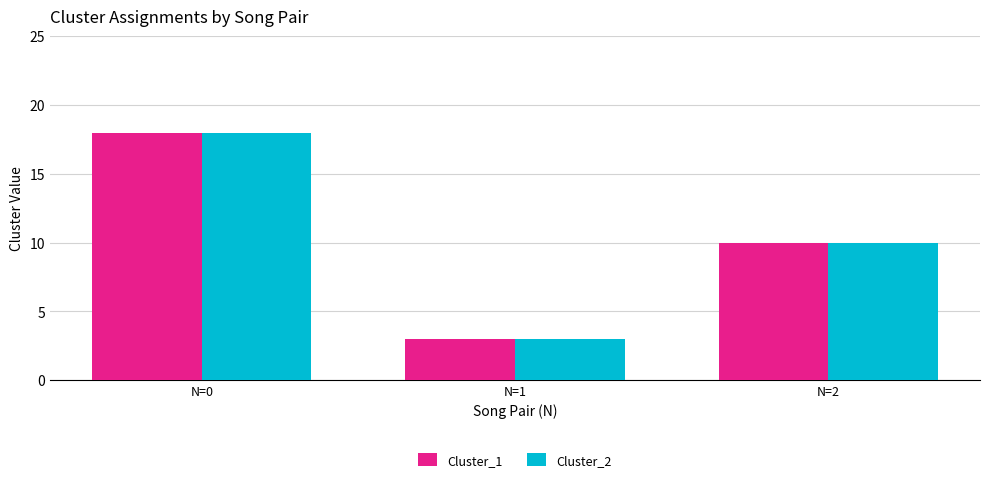

At which label does Cluster_1 reach its minimum?

N=1